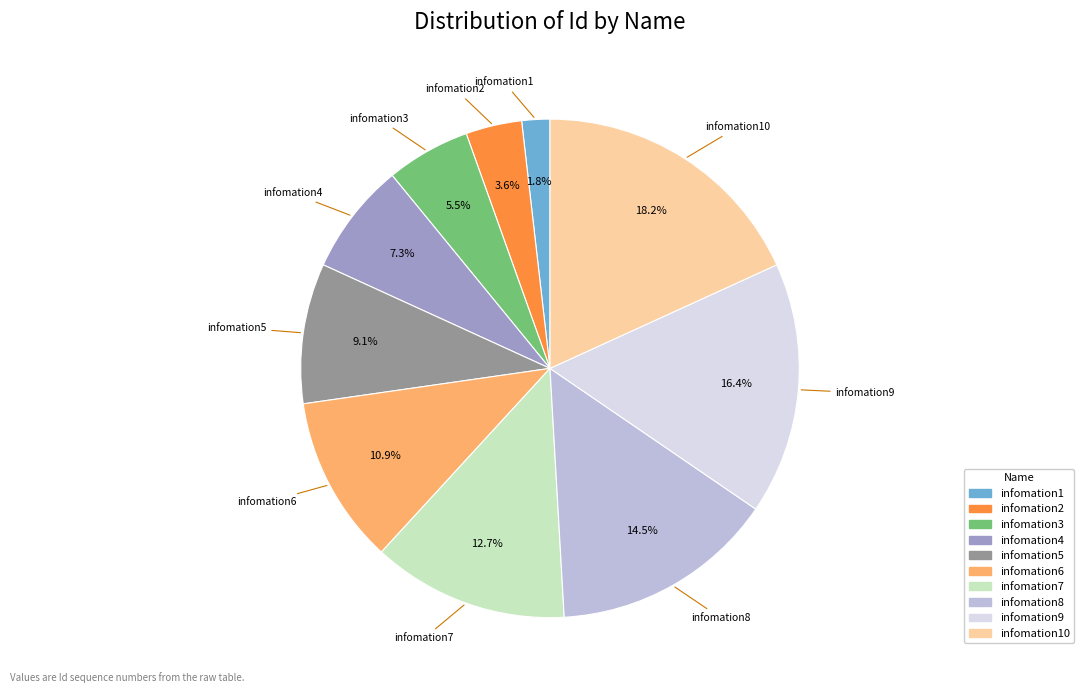

Does any single category account for the majority?

No